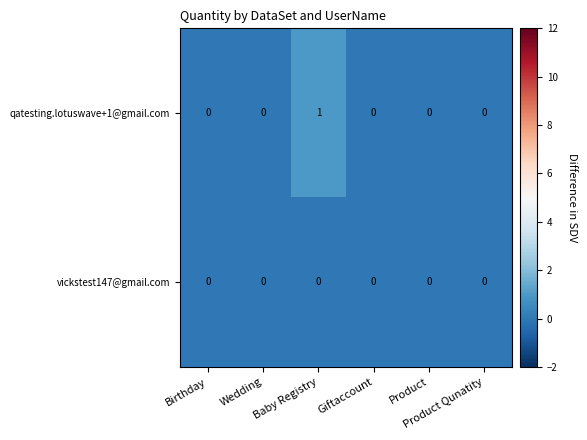

List the series in order of their overall mean, lowest first.

vickstest147@gmail.com, qatesting.lotuswave+1@gmail.com